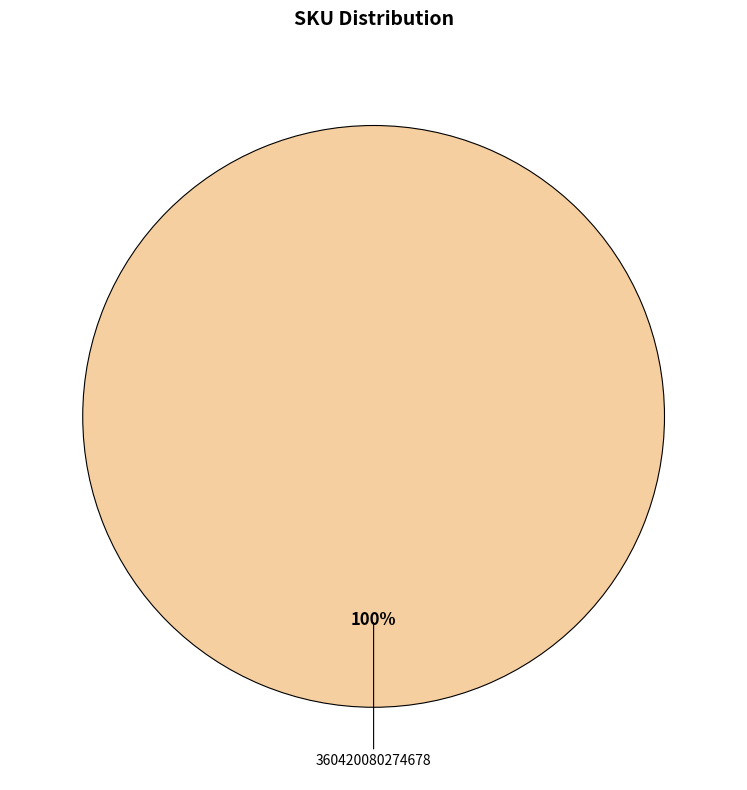

How many slices are in this pie chart?

1